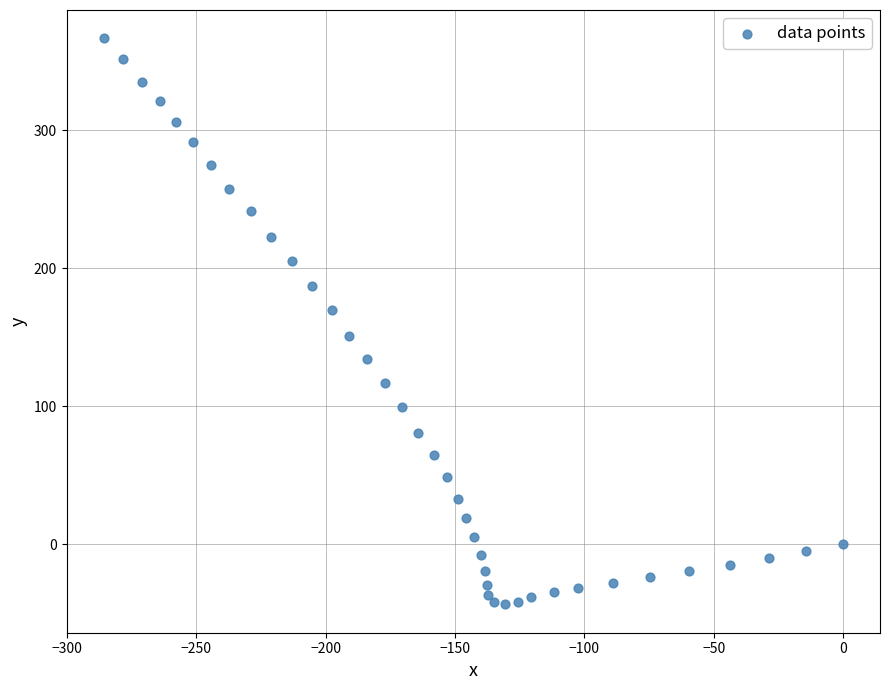

What is the range of Y values (max minus min)?

409.9